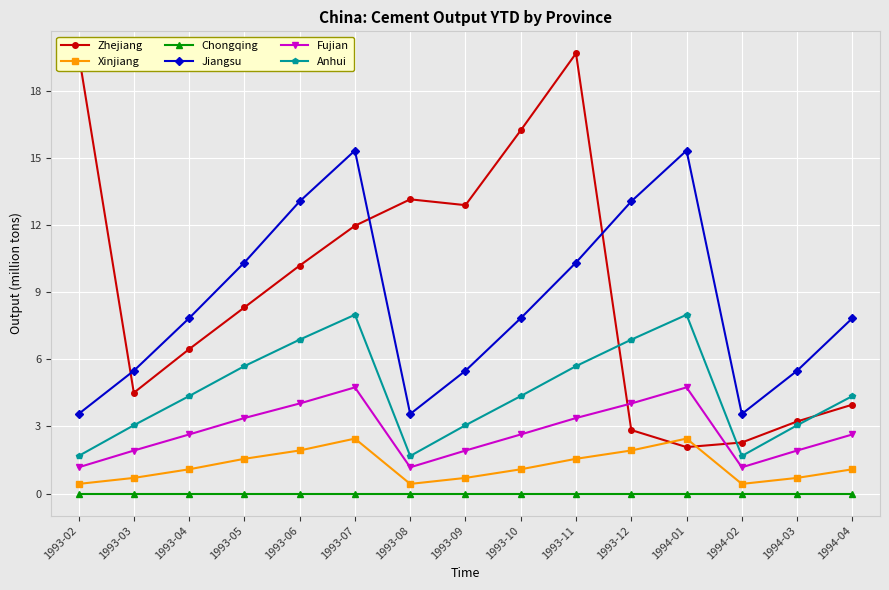

Where does the Zhejiang series first go above 8?

1993-02